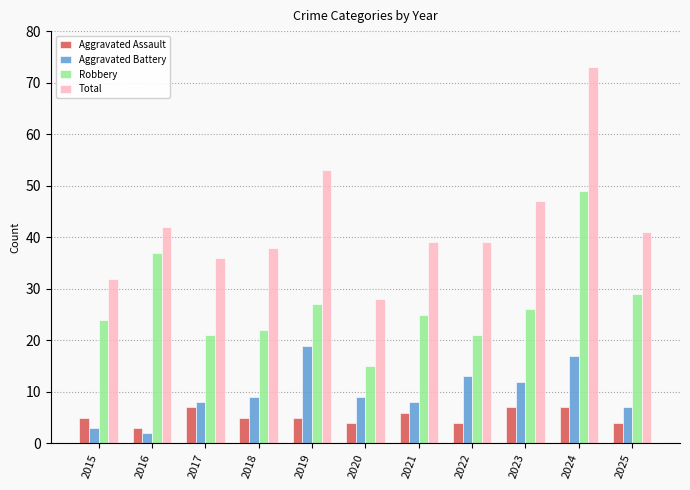

What is the minimum value shown in the chart?

2